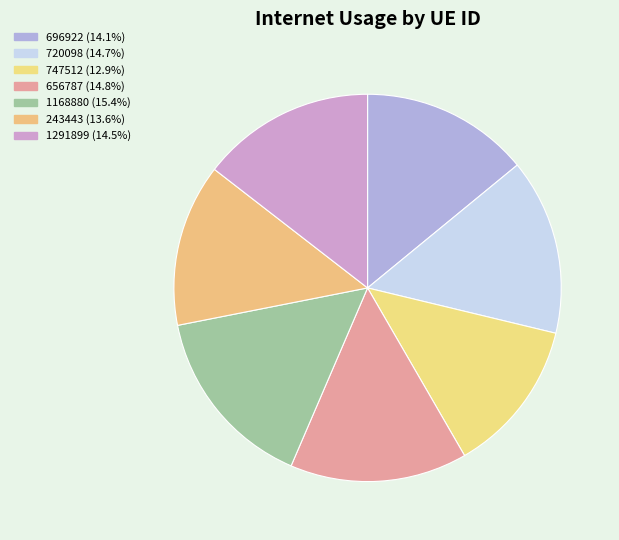

Combined, do 243443 and 1291899 account for over 50%?

No